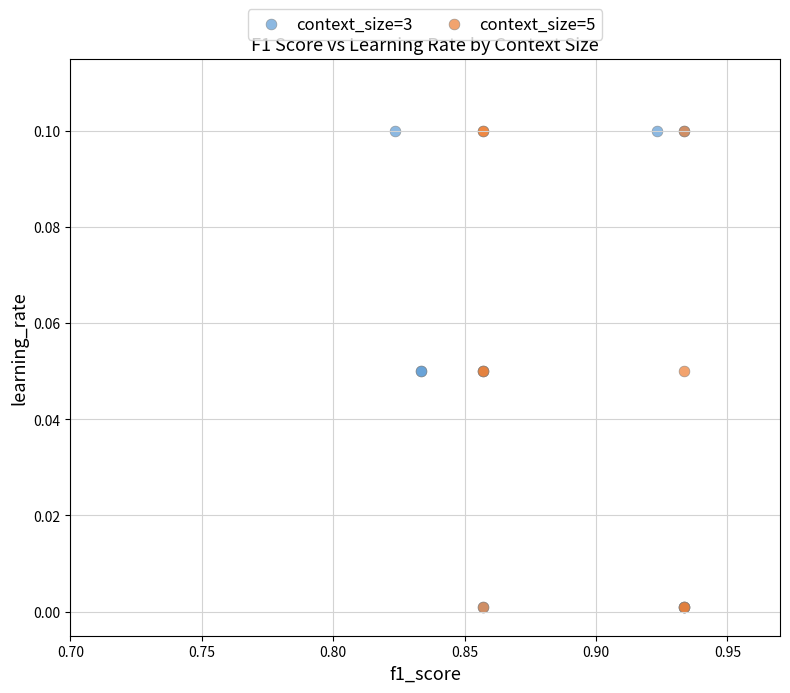

What are all the series names shown in the legend?

context_size=3, context_size=5